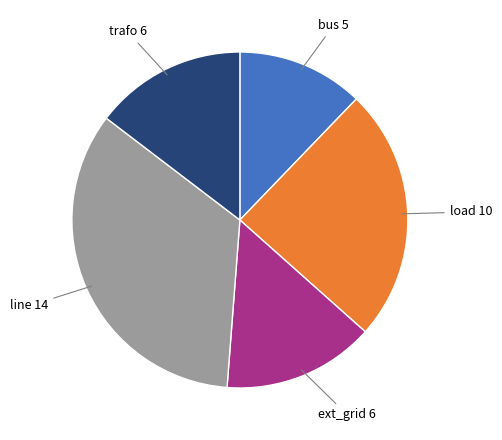

Is there a majority slice in this chart?

No